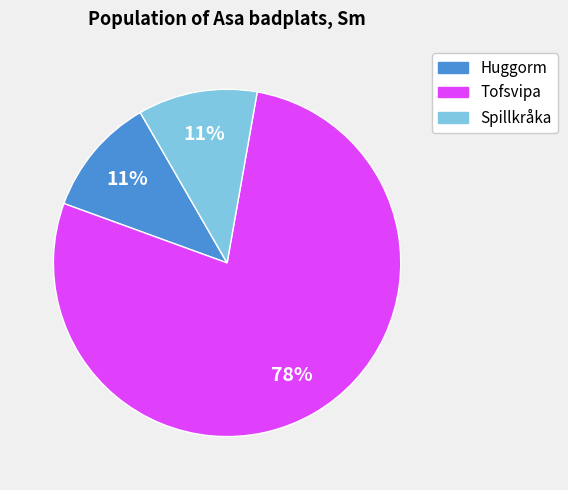

Is the sum of Huggorm and Tofsvipa greater than half?

Yes